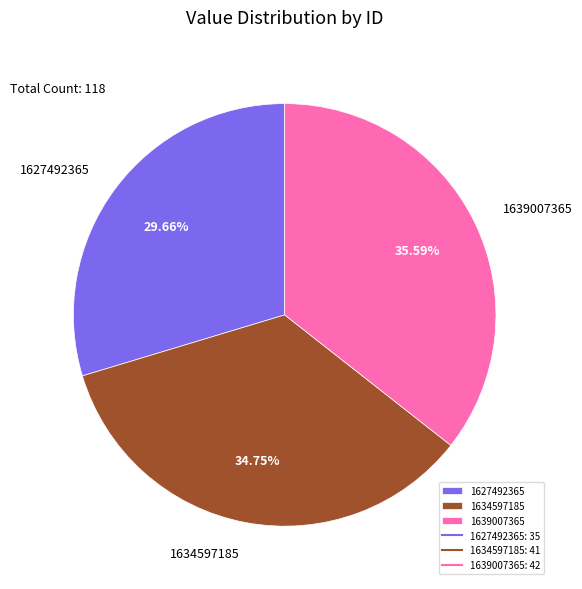

The 1634597185 slice represents 45% of the pie. True or false?

False